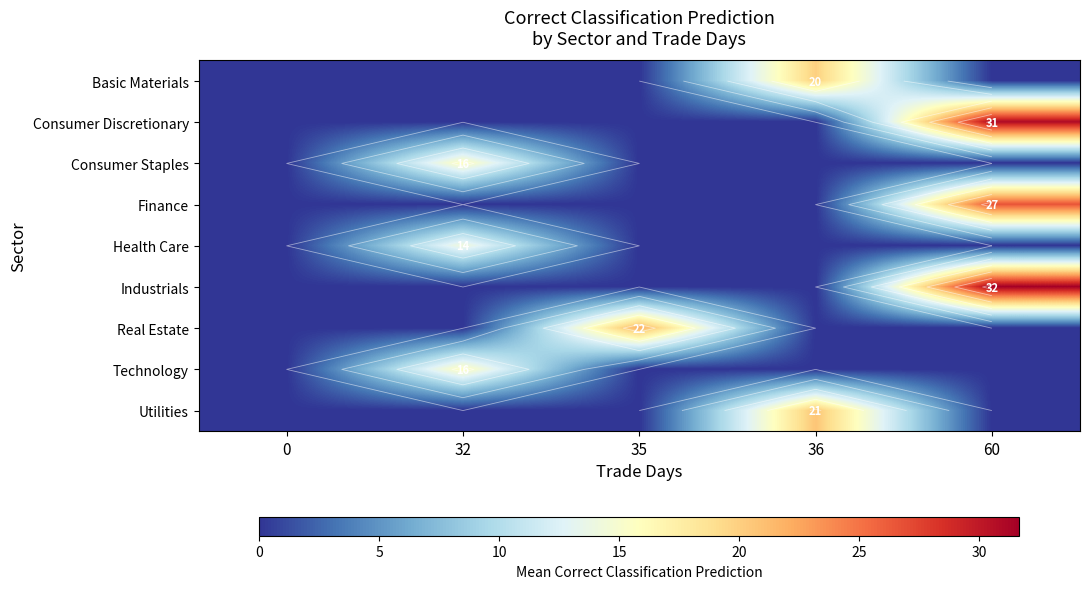

Which series has the widest spread of values?

Industrials